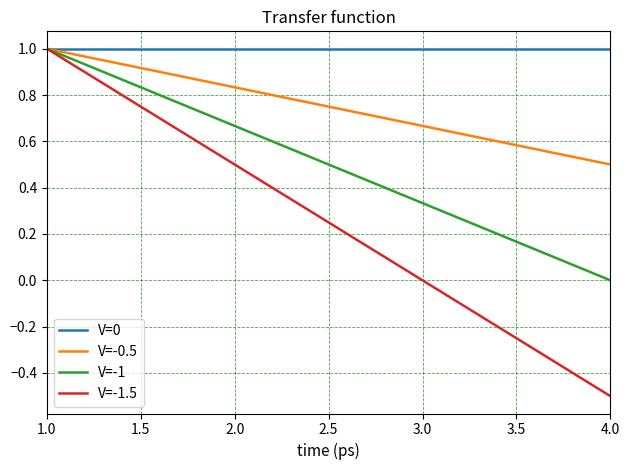

Which series has the widest spread of values?

V=-1.5